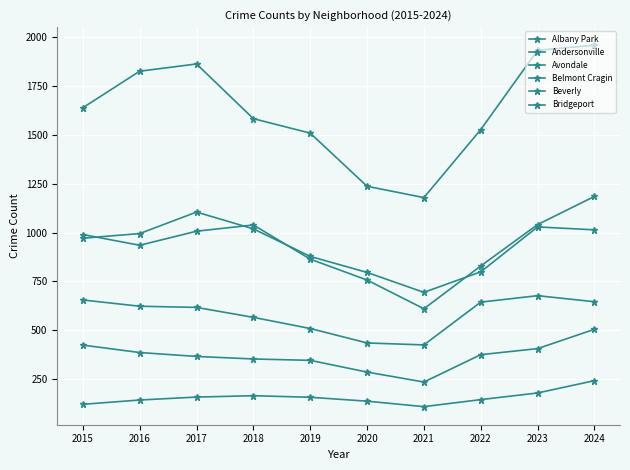

How many lines are shown in the chart?

6